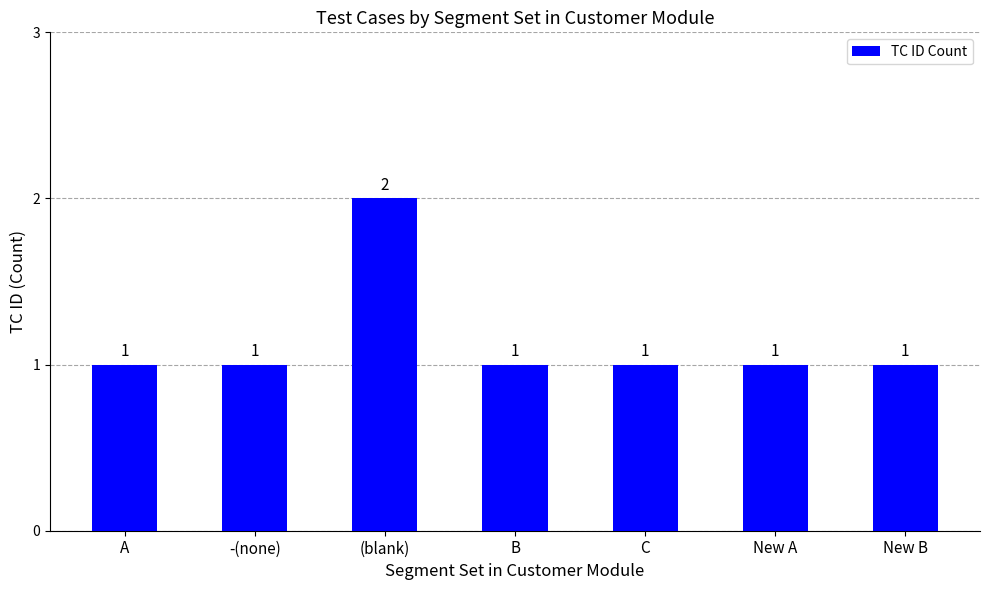

Is it true that the value at A is 1?

True